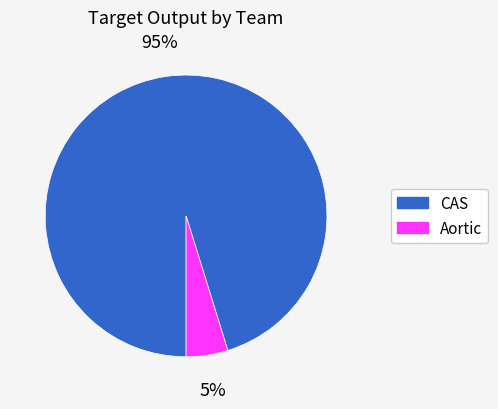

To the nearest percent, what is the difference between the largest and smallest slice percentages?

90%